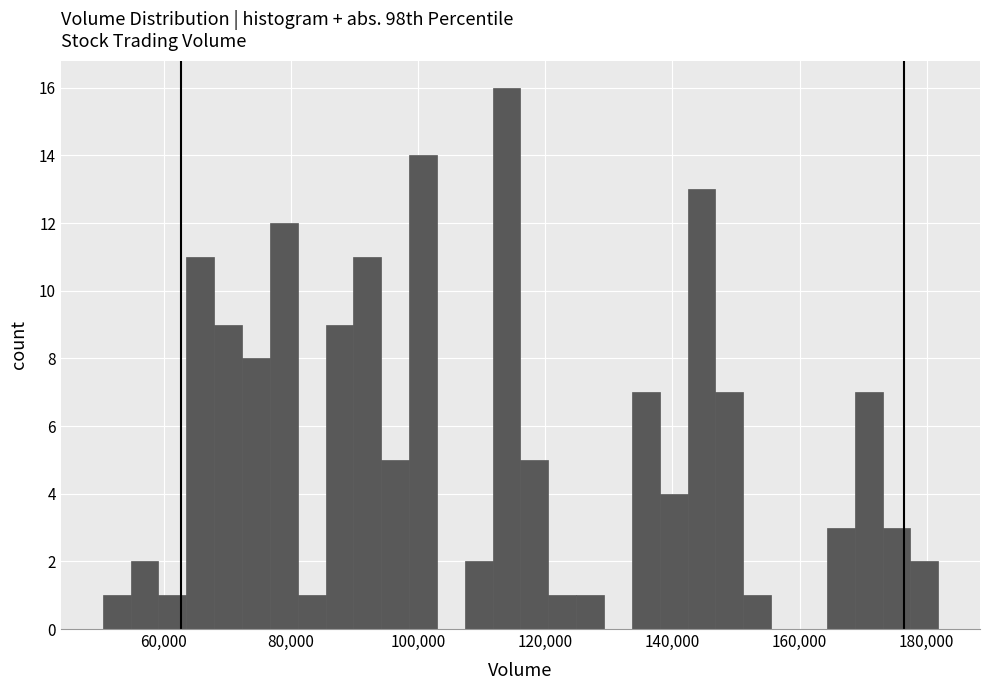

Around what value on the x-axis is the tallest bar? Give the approximate position of its centre, as read against the axis.

114000